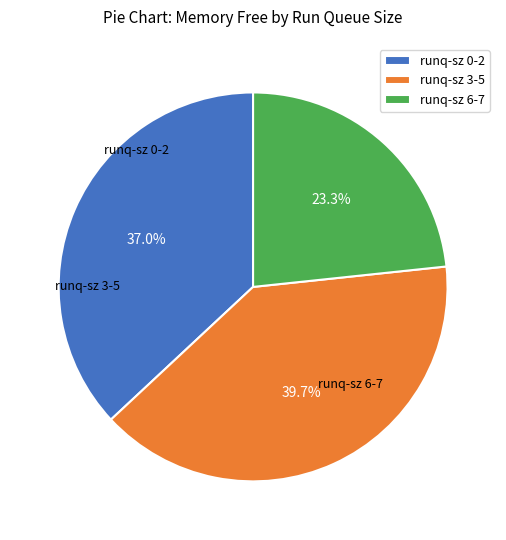

Is runq-sz 3-5 the majority of the pie?

No